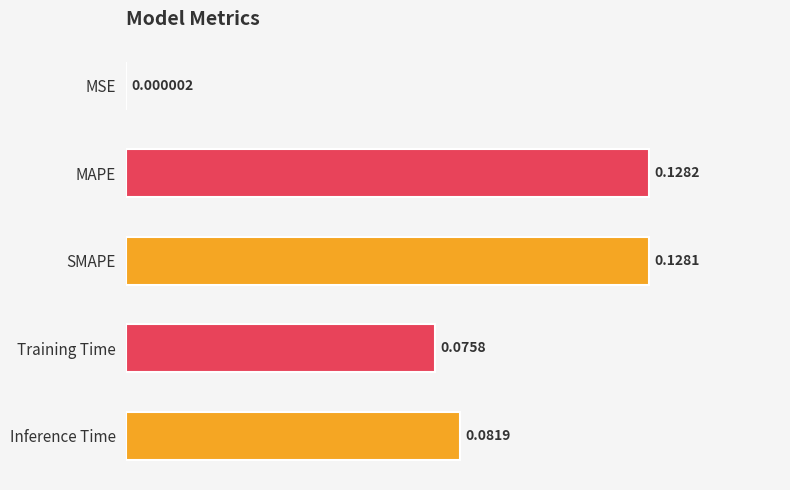

How many categories are shown in the chart?

5